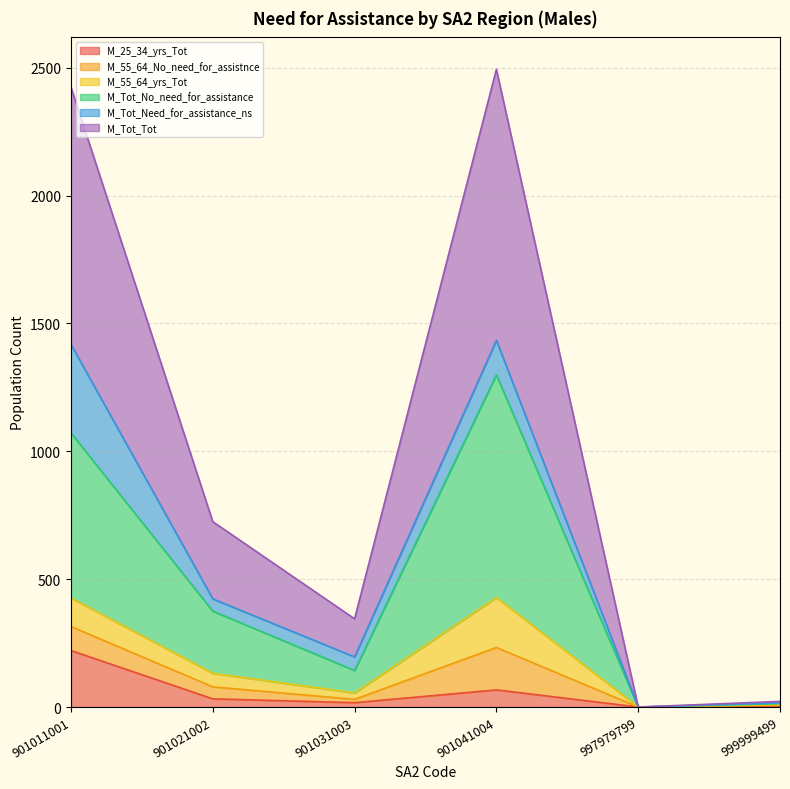

List the labels in order of M_Tot_No_need_for_assistance value, largest first.

901041004, 901011001, 901021002, 901031003, 999999499, 997979799